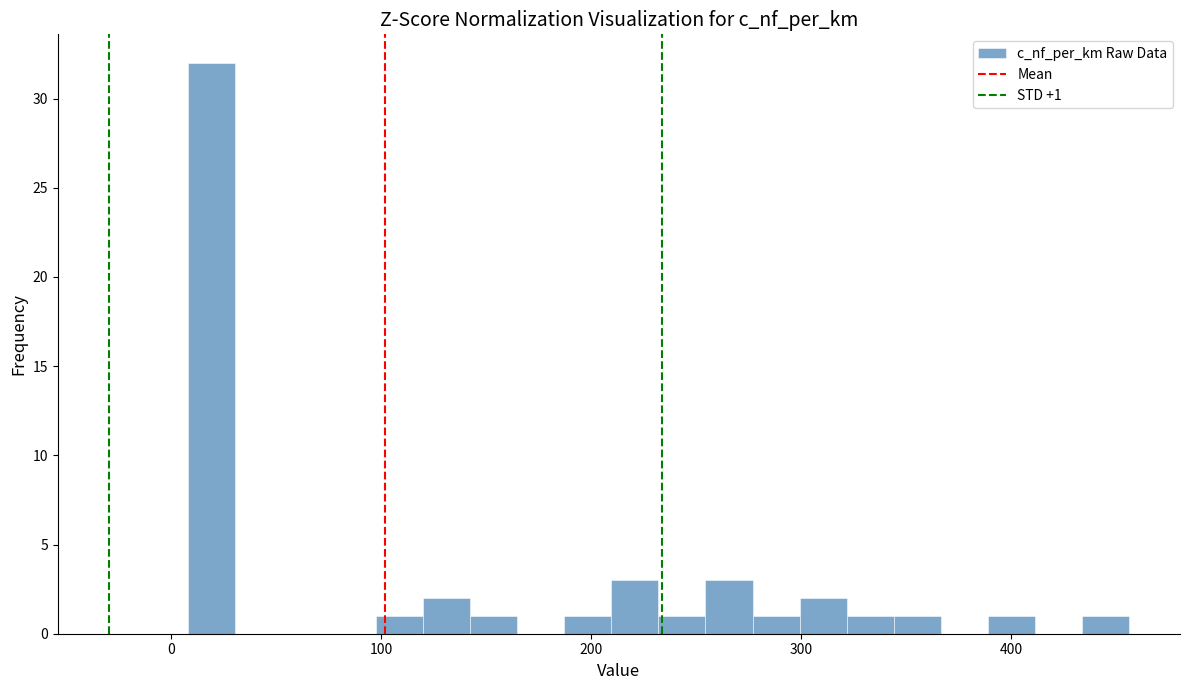

Read against the x-axis, roughly where is the centre of the tallest bar?

20